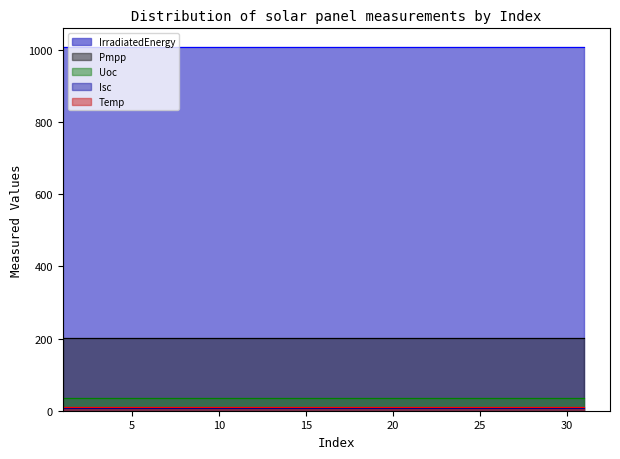

Reading right to left, extract all data points from this chart.

Pmpp: 31=201.7	30=201.7	29=201.7	28=201.7	27=201.7	26=201.7	25=201.7	24=201.7	23=201.7	22=201.7	21=201.7	20=201.7	19=201.7	18=201.7	17=201.7	16=201.7	15=201.7	14=201.7	13=201.7	12=201.7	11=201.7	10=201.7	9=201.7	8=201.7	7=201.7	6=201.7	5=201.7	4=201.7	3=201.7	2=201.7	1=201.7
IrradiatedEnergy: 31=1009.4	30=1009.4	29=1009.4	28=1009.4	27=1009.4	26=1009.4	25=1009.4	24=1009.4	23=1009.4	22=1009.4	21=1009.4	20=1009.4	19=1009.4	18=1009.4	17=1009.4	16=1009.4	15=1009.4	14=1009.4	13=1009.4	12=1009.4	11=1009.4	10=1009.4	9=1009.4	8=1009.4	7=1009.4	6=1009.4	5=1009.4	4=1009.4	3=1009.4	2=1009.4	1=1009.4
Temp: 31=11.2	30=11.2	29=11.2	28=11.2	27=11.2	26=11.2	25=11.2	24=11.2	23=11.2	22=11.2	21=11.2	20=11.2	19=11.2	18=11.2	17=11.2	16=11.2	15=11.2	14=11.2	13=11.2	12=11.2	11=11.2	10=11.2	9=11.2	8=11.2	7=11.2	6=11.2	5=11.2	4=11.2	3=11.2	2=11.2	1=11.2
Uoc: 31=36.2	30=36.2	29=36.2	28=36.2	27=36.2	26=36.2	25=36.2	24=36.2	23=36.2	22=36.2	21=36.2	20=36.2	19=36.2	18=36.2	17=36.2	16=36.2	15=36.2	14=36.2	13=36.2	12=36.2	11=36.2	10=36.2	9=36.2	8=36.2	7=36.2	6=36.2	5=36.2	4=36.2	3=36.2	2=36.2	1=36.2
Isc: 31=7.6	30=7.6	29=7.6	28=7.6	27=7.6	26=7.6	25=7.6	24=7.6	23=7.6	22=7.6	21=7.6	20=7.6	19=7.6	18=7.6	17=7.6	16=7.6	15=7.6	14=7.6	13=7.6	12=7.6	11=7.6	10=7.6	9=7.6	8=7.6	7=7.6	6=7.6	5=7.6	4=7.6	3=7.6	2=7.6	1=7.6